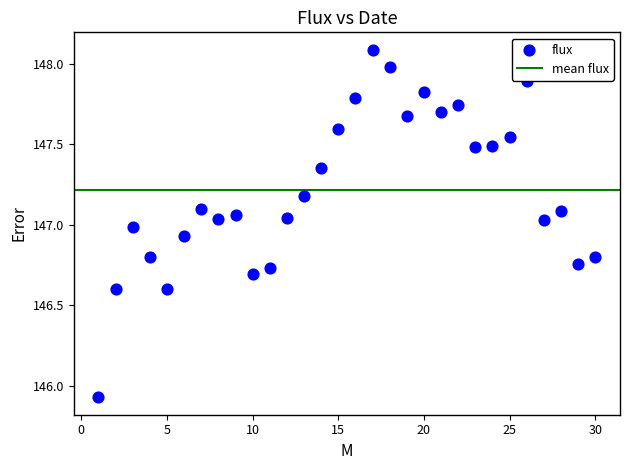

What is the range of X values (max minus min)?

29.0